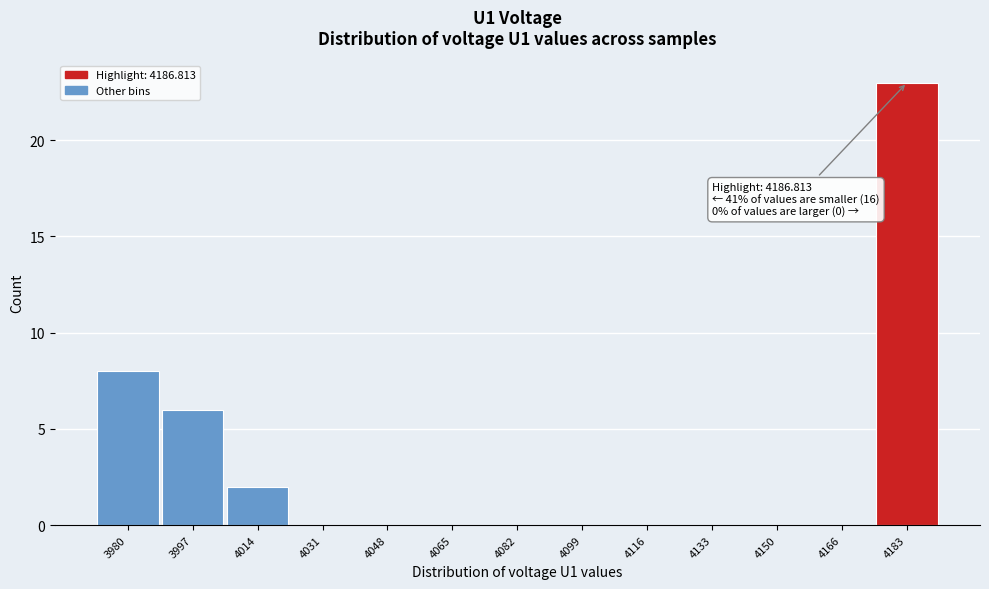

Which range on the x-axis has the tallest bar?

4174 to 4192